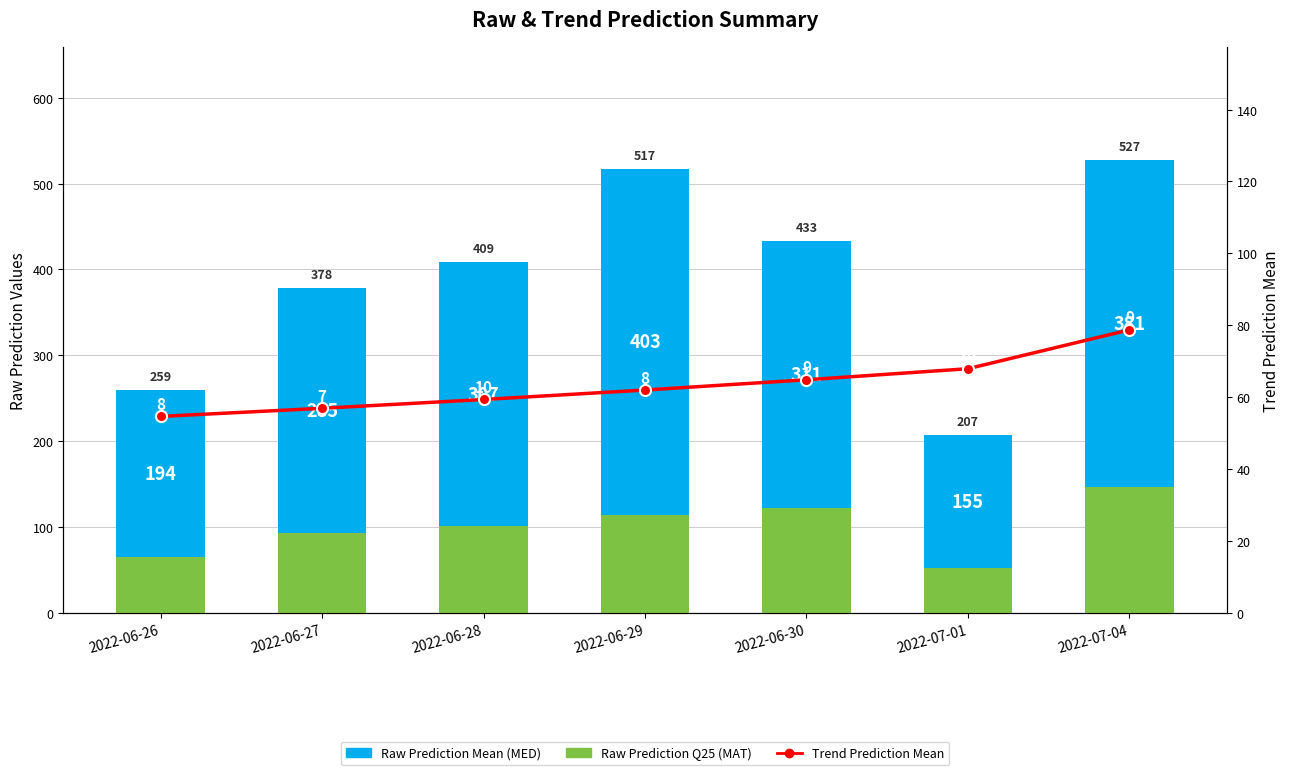

Is the value of Trend Prediction Mean at 2022-06-27 greater than the value of Raw Prediction Mean (MED) at 2022-06-29?

No